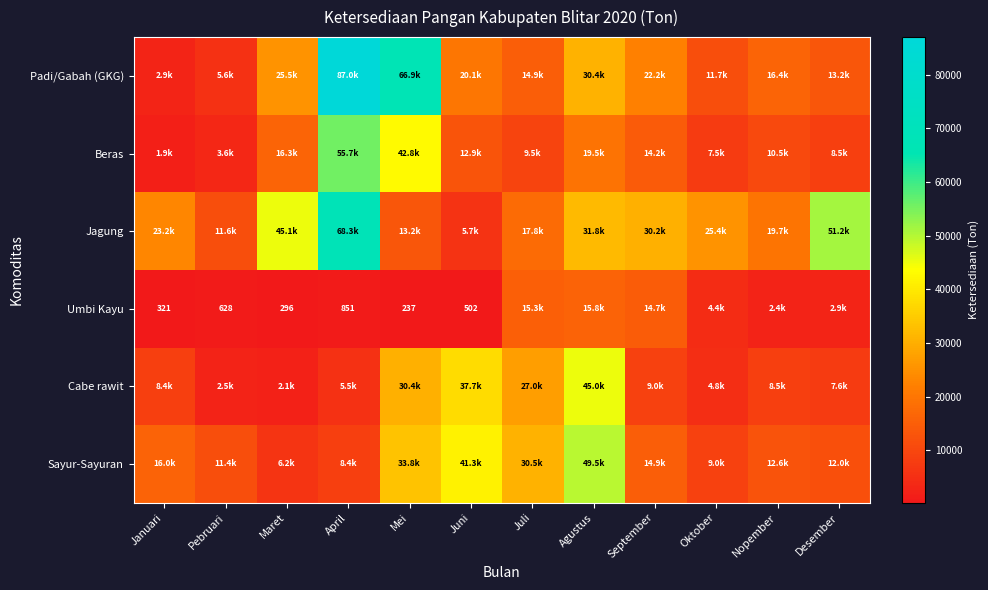

List the series in order of their peak value, highest first.

Padi/Gabah (GKG), Jagung, Beras, Sayur-Sayuran, Cabe rawit, Umbi Kayu